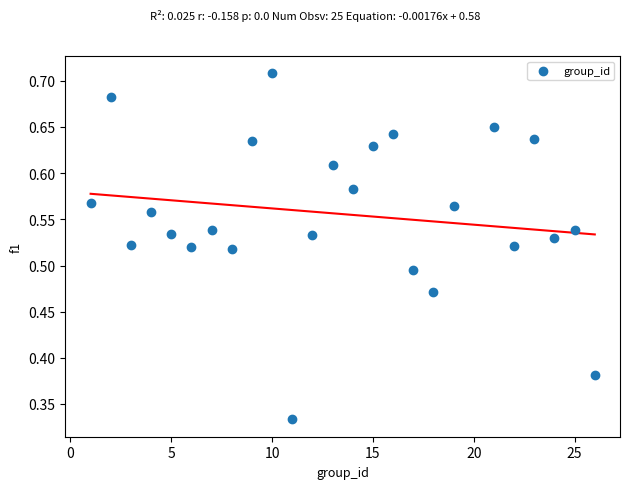

What is the range of X values (max minus min)?

25.0